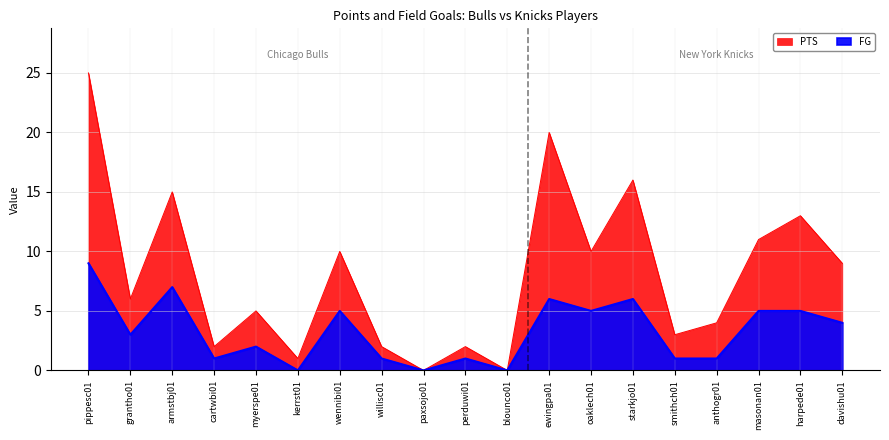

At which category does PTS reach its first local valley?

grantho01